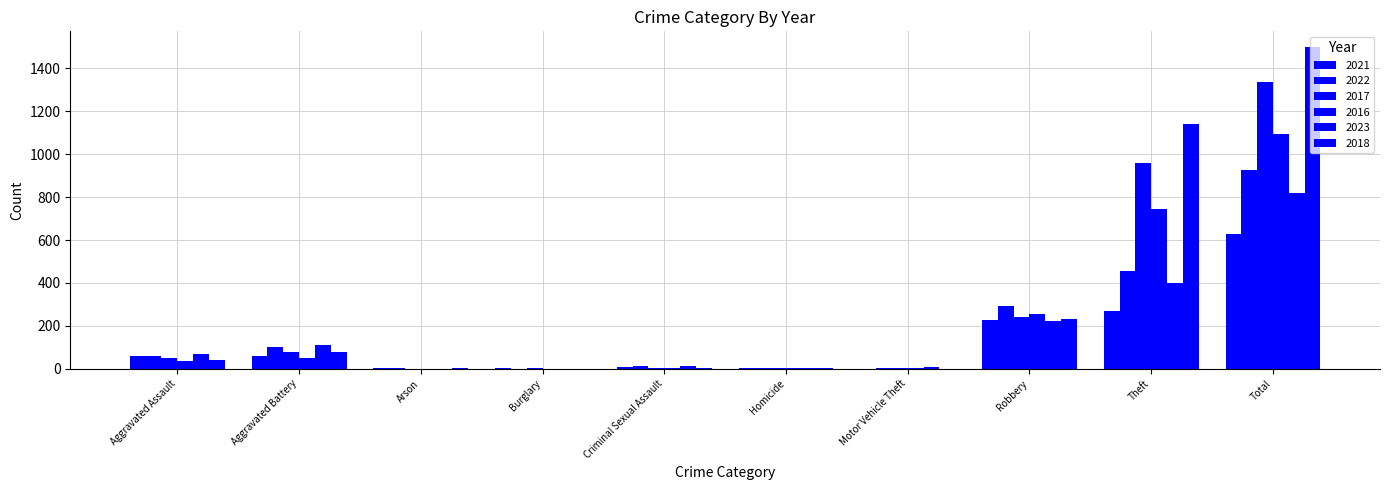

How many distinct data groups are displayed?

6